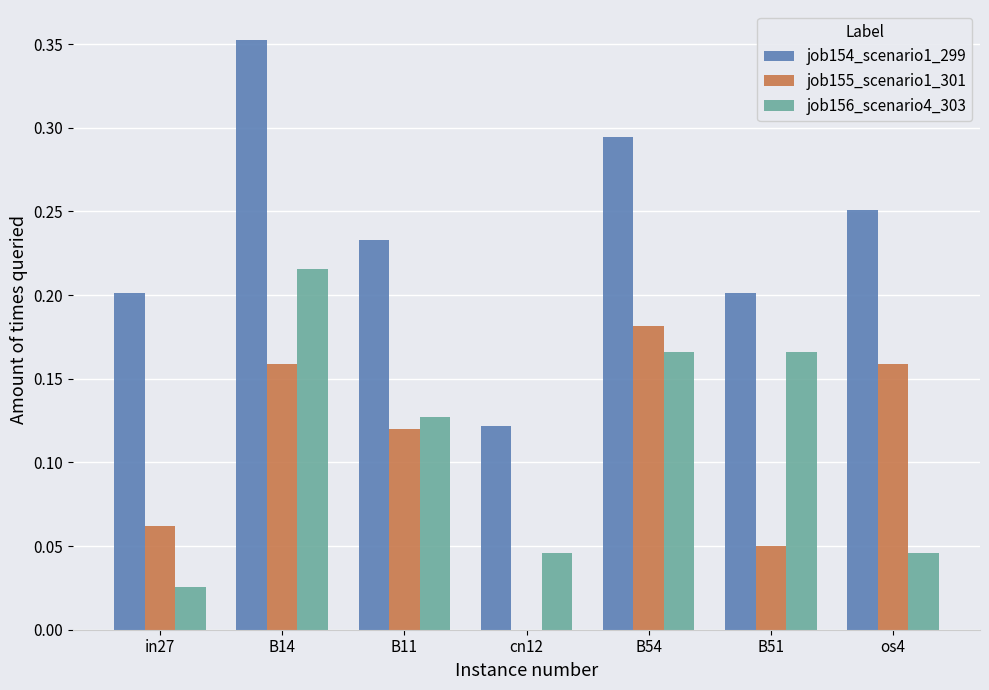

Which series changed the most between B14 and cn12?

job154_scenario1_299